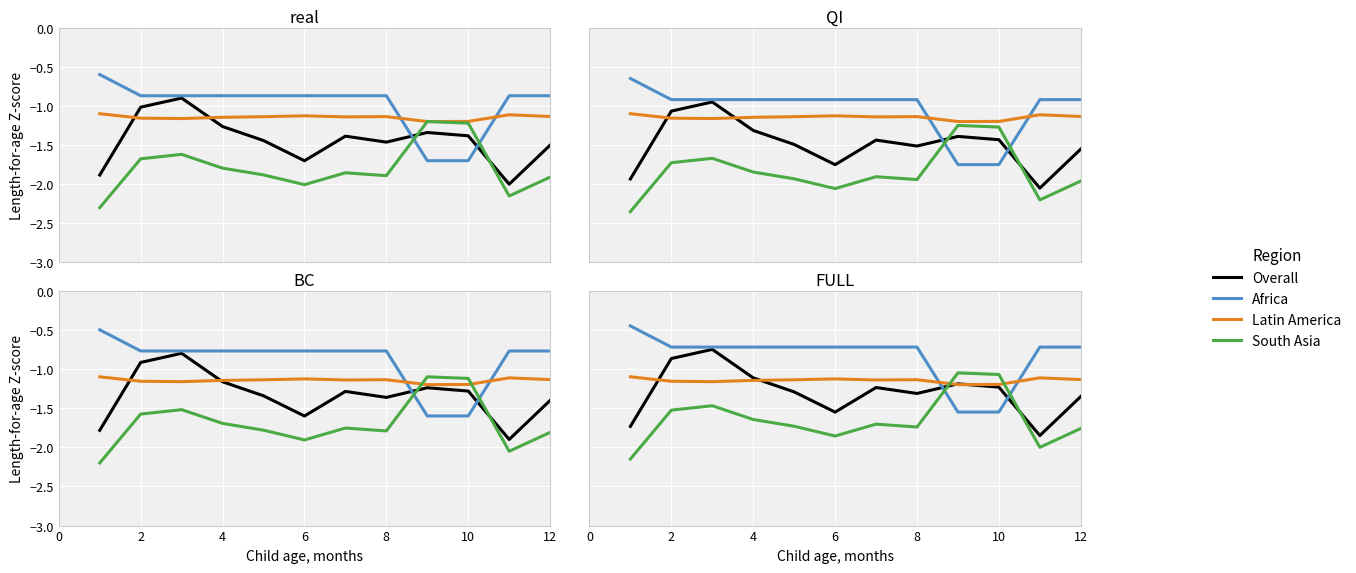

At which label is Africa closest to -1?

2